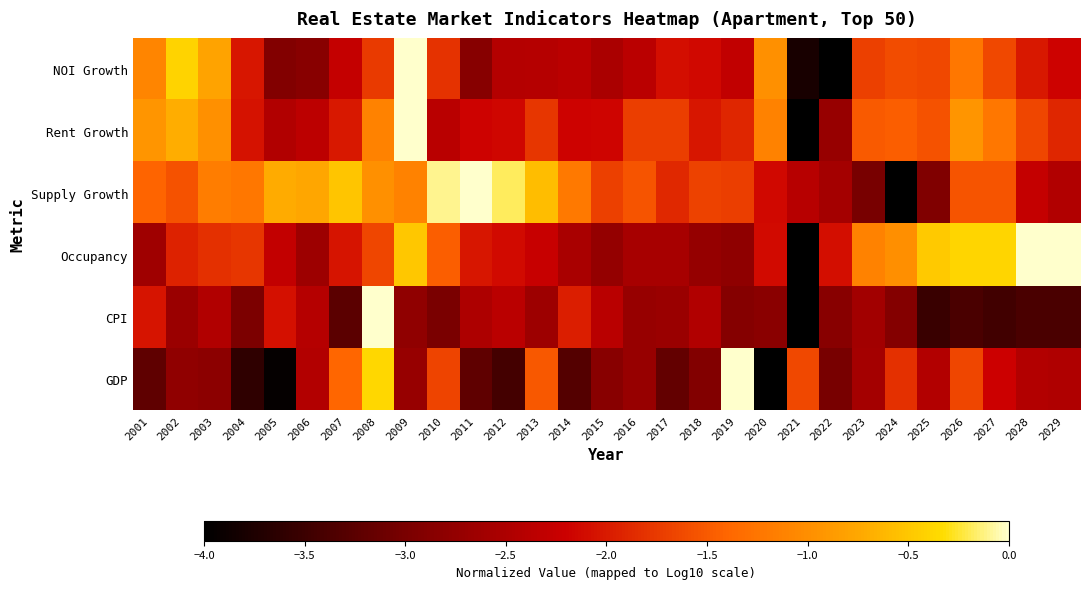

Reading left to right, extract all data points from this chart.

NOI Growth: 2001=-1.1	2002=-0.4	2003=-0.8	2004=-2.0	2005=-2.9	2006=-2.8	2007=-2.3	2008=-1.7	2009=-0.0	2010=-1.8	2011=-2.9	2012=-2.4	2013=-2.4	2014=-2.4	2015=-2.5	2016=-2.4	2017=-2.1	2018=-2.1	2019=-2.3	2020=-1.0	2021=-3.8	2022=-4.0	2023=-1.7	2024=-1.6	2025=-1.6	2026=-1.2	2027=-1.6	2028=-2.0	2029=-2.2
Rent Growth: 2001=-0.9	2002=-0.7	2003=-1.0	2004=-2.0	2005=-2.5	2006=-2.3	2007=-2.0	2008=-1.1	2009=-0.0	2010=-2.4	2011=-2.2	2012=-2.1	2013=-1.8	2014=-2.2	2015=-2.2	2016=-1.7	2017=-1.7	2018=-2.0	2019=-1.9	2020=-1.1	2021=-4.0	2022=-2.7	2023=-1.5	2024=-1.5	2025=-1.6	2026=-0.9	2027=-1.2	2028=-1.7	2029=-1.9
Supply Growth: 2001=-1.4	2002=-1.5	2003=-1.2	2004=-1.2	2005=-0.7	2006=-0.8	2007=-0.5	2008=-1.0	2009=-1.1	2010=-0.1	2011=-0.0	2012=-0.2	2013=-0.6	2014=-1.2	2015=-1.7	2016=-1.5	2017=-1.9	2018=-1.7	2019=-1.7	2020=-2.1	2021=-2.4	2022=-2.6	2023=-3.0	2024=-4.0	2025=-2.9	2026=-1.5	2027=-1.5	2028=-2.3	2029=-2.5
Occupancy: 2001=-2.6	2002=-1.9	2003=-1.8	2004=-1.8	2005=-2.3	2006=-2.6	2007=-2.0	2008=-1.7	2009=-0.5	2010=-1.5	2011=-2.0	2012=-2.1	2013=-2.2	2014=-2.5	2015=-2.7	2016=-2.6	2017=-2.6	2018=-2.7	2019=-2.8	2020=-2.1	2021=-4.0	2022=-2.1	2023=-1.1	2024=-1.0	2025=-0.5	2026=-0.4	2027=-0.4	2028=-0.0	2029=-0.0
CPI: 2001=-2.0	2002=-2.7	2003=-2.5	2004=-3.0	2005=-2.1	2006=-2.4	2007=-3.2	2008=-0.0	2009=-2.8	2010=-3.0	2011=-2.5	2012=-2.4	2013=-2.6	2014=-2.0	2015=-2.4	2016=-2.7	2017=-2.7	2018=-2.5	2019=-2.9	2020=-2.8	2021=-4.0	2022=-2.9	2023=-2.6	2024=-2.9	2025=-3.5	2026=-3.4	2027=-3.5	2028=-3.4	2029=-3.4
GDP: 2001=-3.2	2002=-2.8	2003=-2.8	2004=-3.6	2005=-3.9	2006=-2.4	2007=-1.4	2008=-0.4	2009=-2.7	2010=-1.7	2011=-3.2	2012=-3.4	2013=-1.5	2014=-3.3	2015=-2.8	2016=-2.7	2017=-3.2	2018=-2.9	2019=-0.0	2020=-4.0	2021=-1.6	2022=-3.0	2023=-2.6	2024=-1.8	2025=-2.4	2026=-1.6	2027=-2.2	2028=-2.4	2029=-2.5